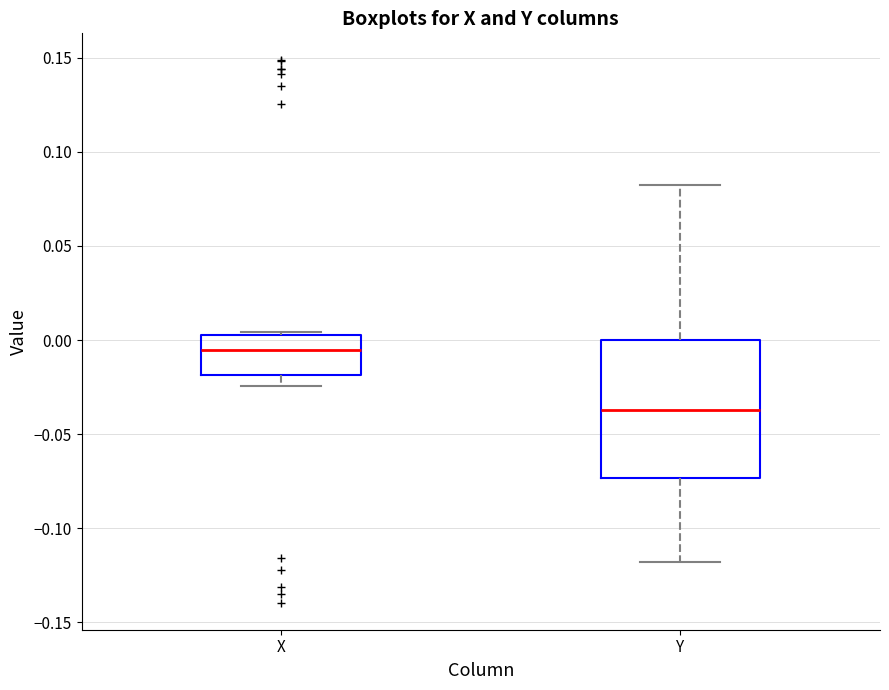

Reading left to right, transcribe this box plot: for each box, give where its median line is, the range the box spans, and where its two whiskers end, as read against the y-axis. The values are not printed on the chart, so give them approximately, as read against the axis.

X: median -0.005, box -0.020 to 0.000, whiskers -0.025 to 0.005
Y: median -0.035, box -0.075 to 0.000, whiskers -0.120 to 0.085